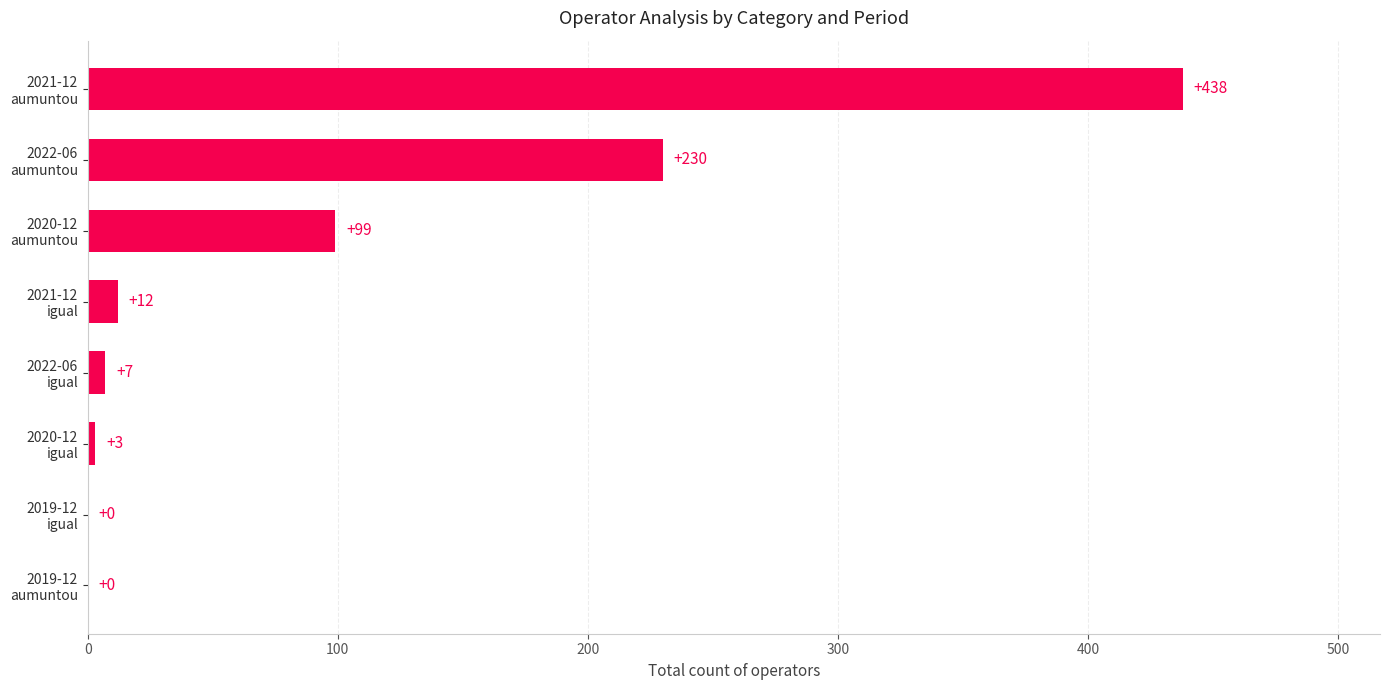

What is the greatest value displayed?

438